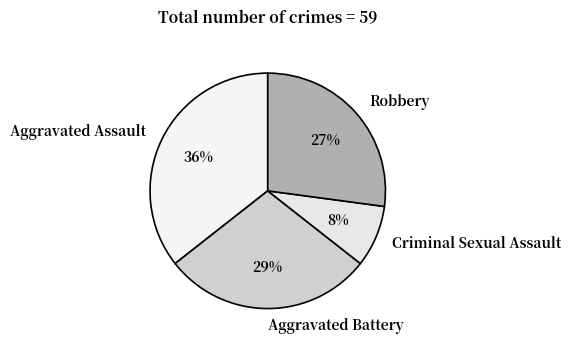

Which slice is the smallest?

Criminal Sexual Assault